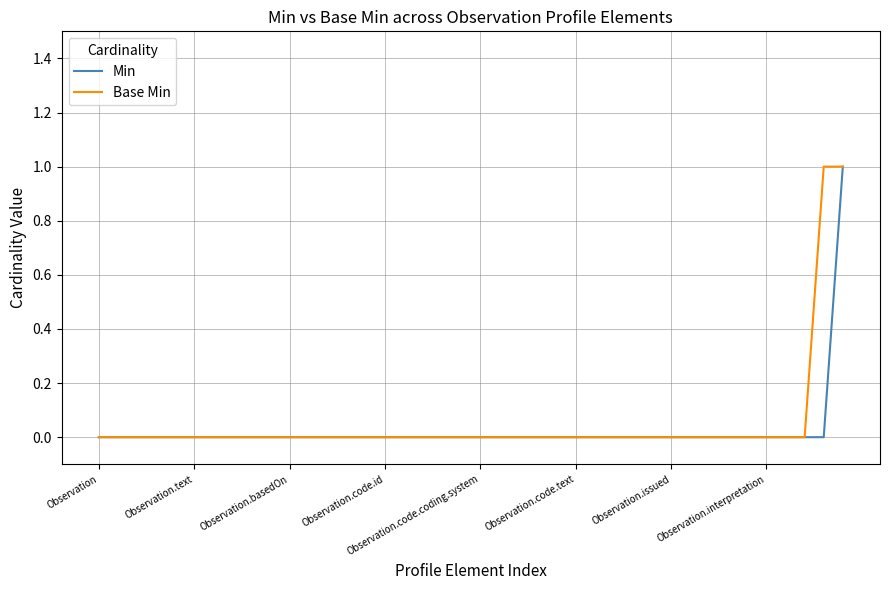

What is the sum of all Min values?

1